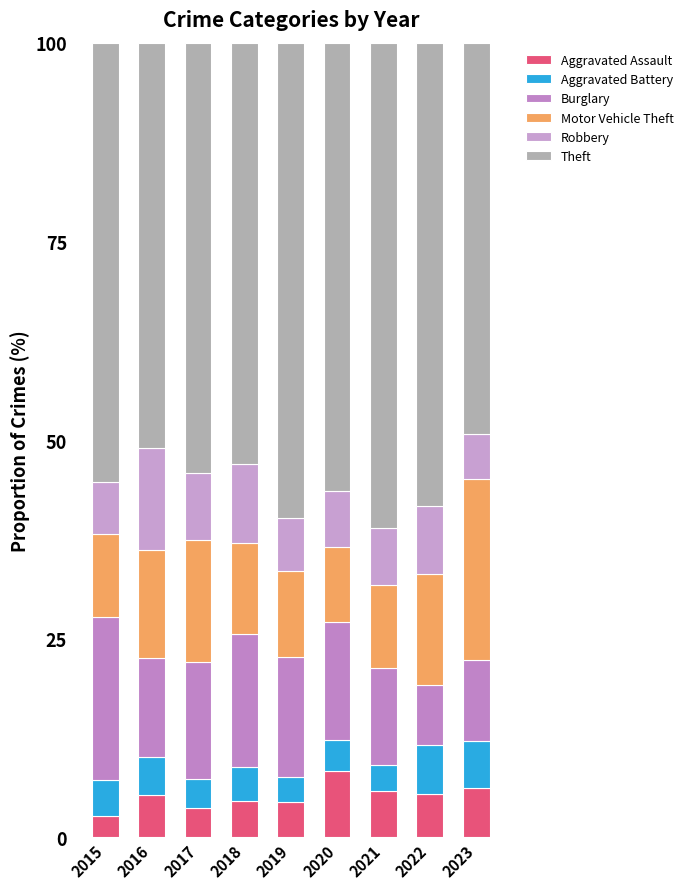

Is it true that Aggravated Assault equals 8.1 at 2023?

False